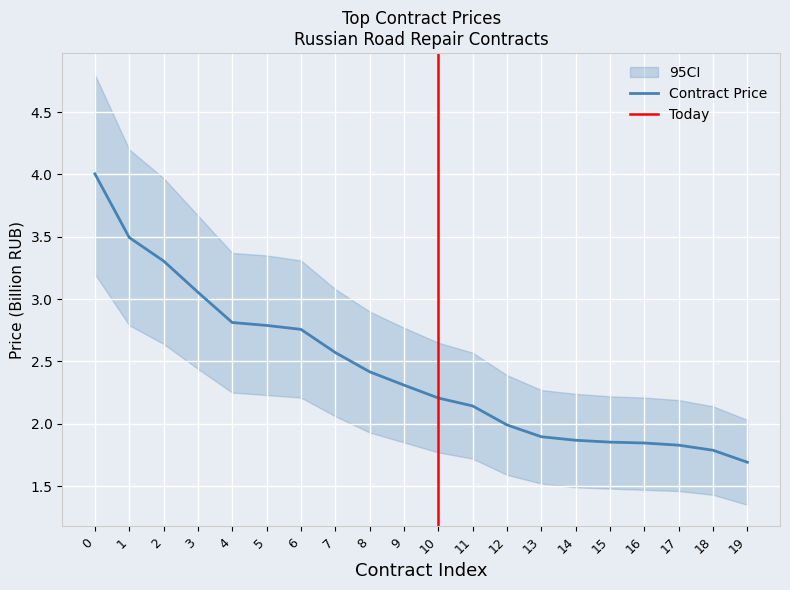

What is the difference between the CI Lower values at 6 and 15?

0.7